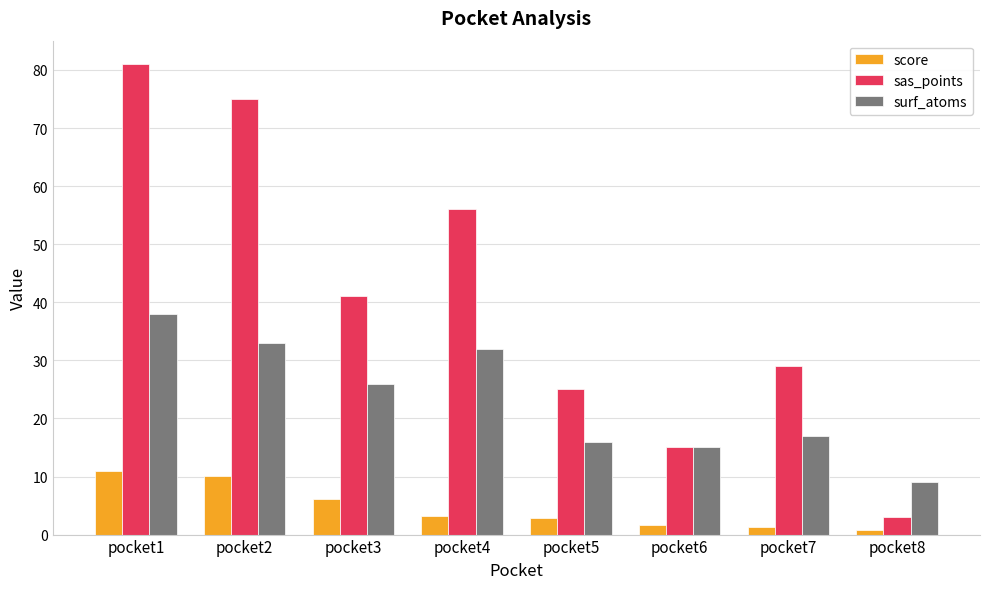

Count the number of data series in this chart.

3